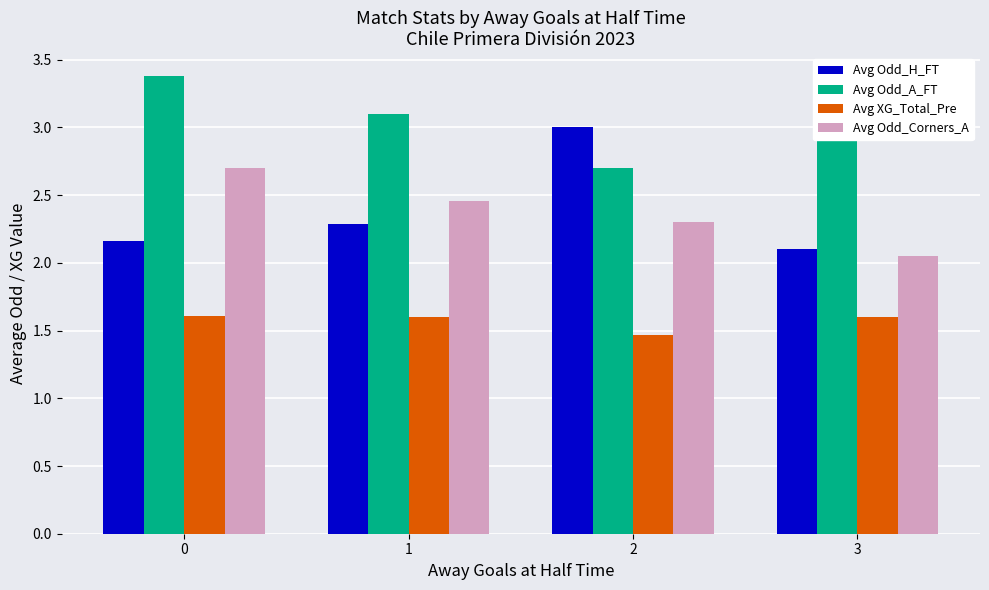

What is the spread (max minus min) of values at 2?

1.5